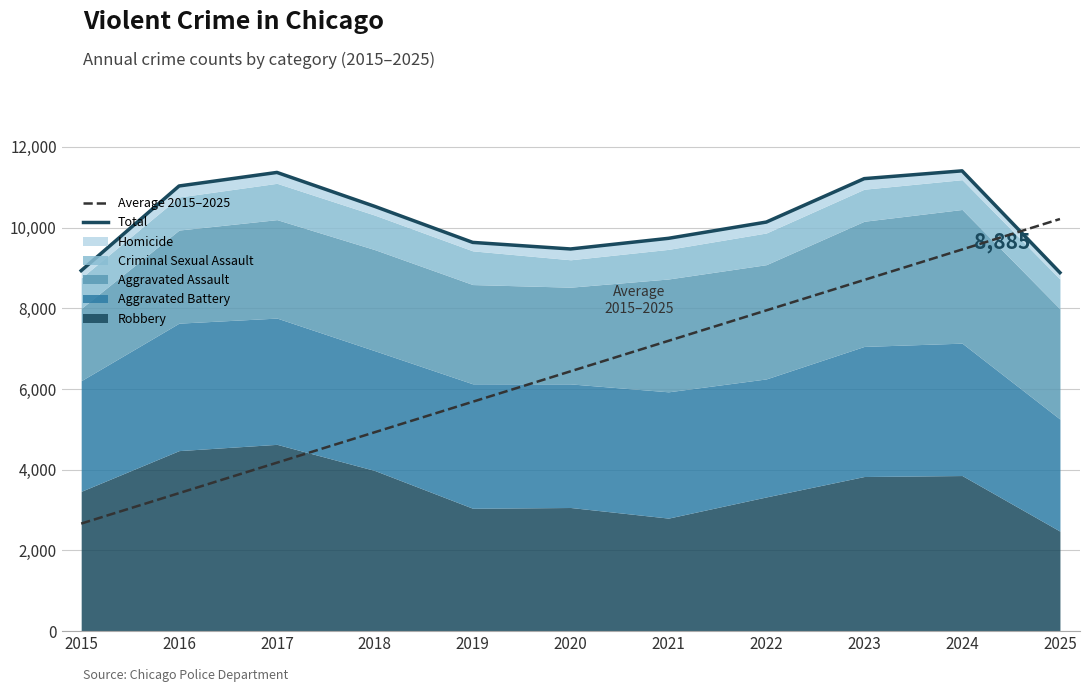

The value of Total at 2019 is 6668.9. True or false?

False